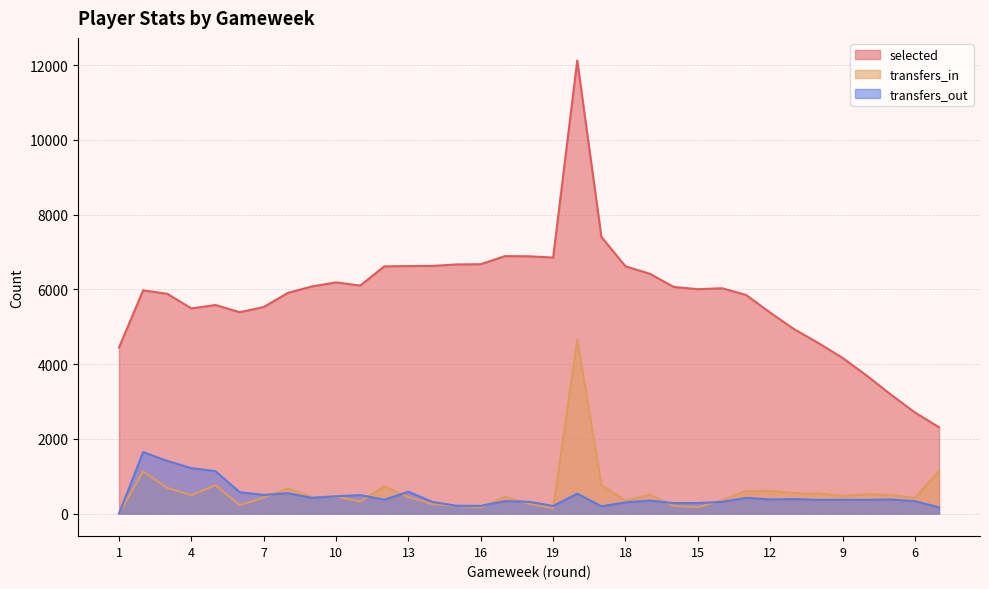

Is the value of transfers_in at 6 greater than the value of selected at 16?

No